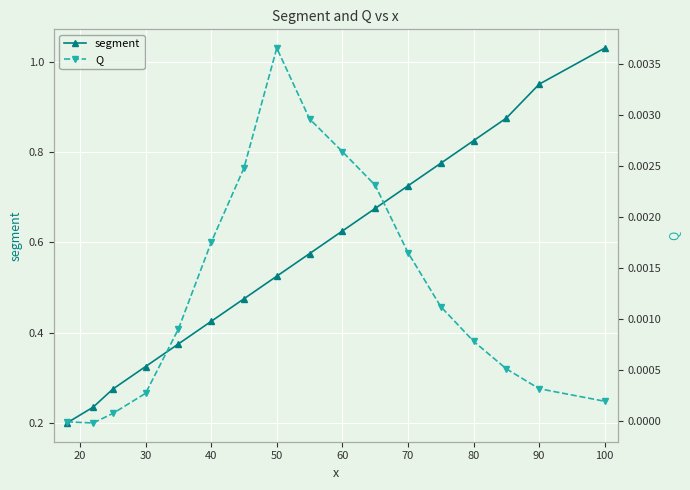

True or false: segment has more than 2 points higher than both neighbors.

False